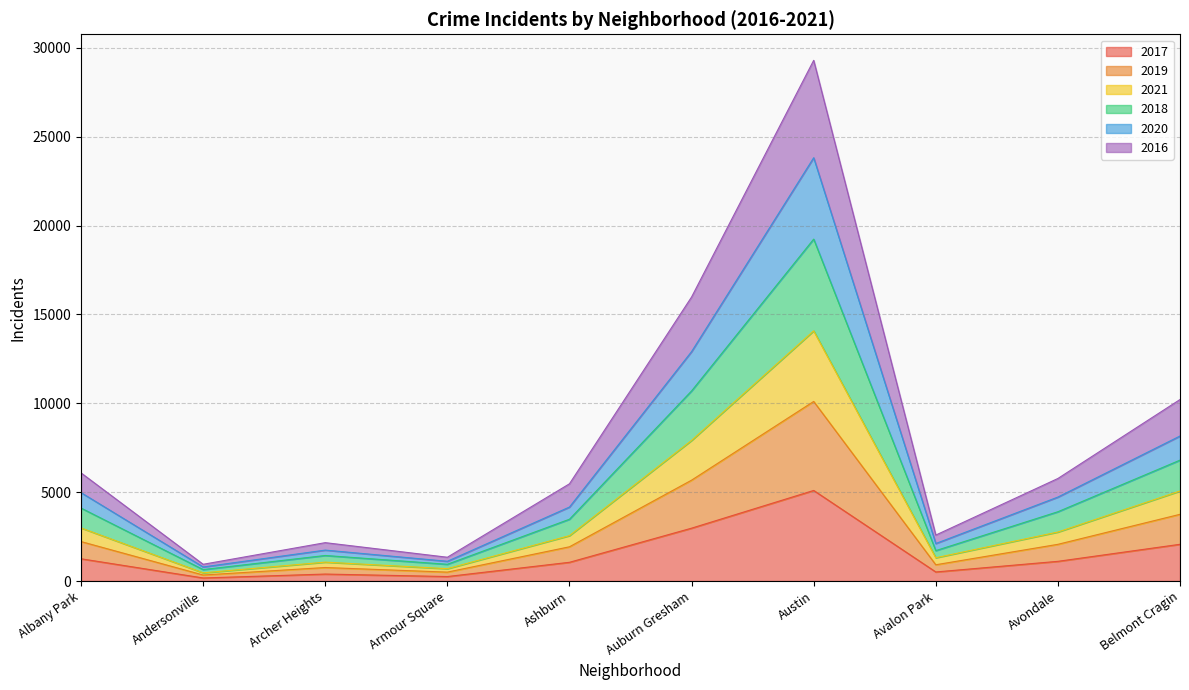

How many interior local peaks does the 2021 series have?

2